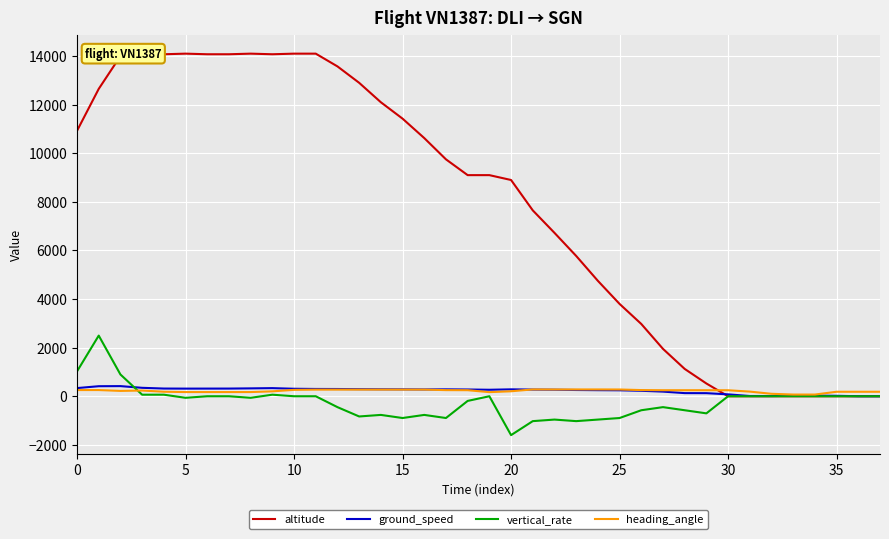

What is the difference between the maximum and minimum values in the heading_angle series?

211